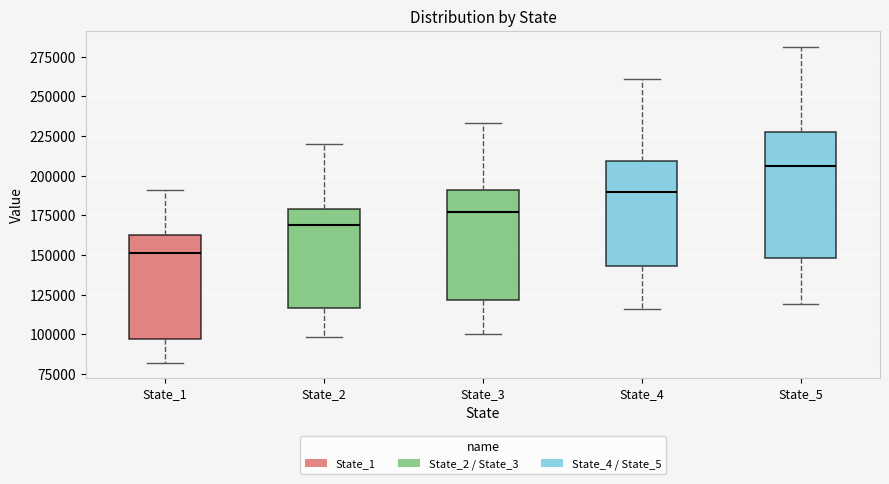

Where does the upper whisker of the box for State_3 end on the y-axis? The values are not printed on the chart, so give them approximately, as read against the axis.

235000